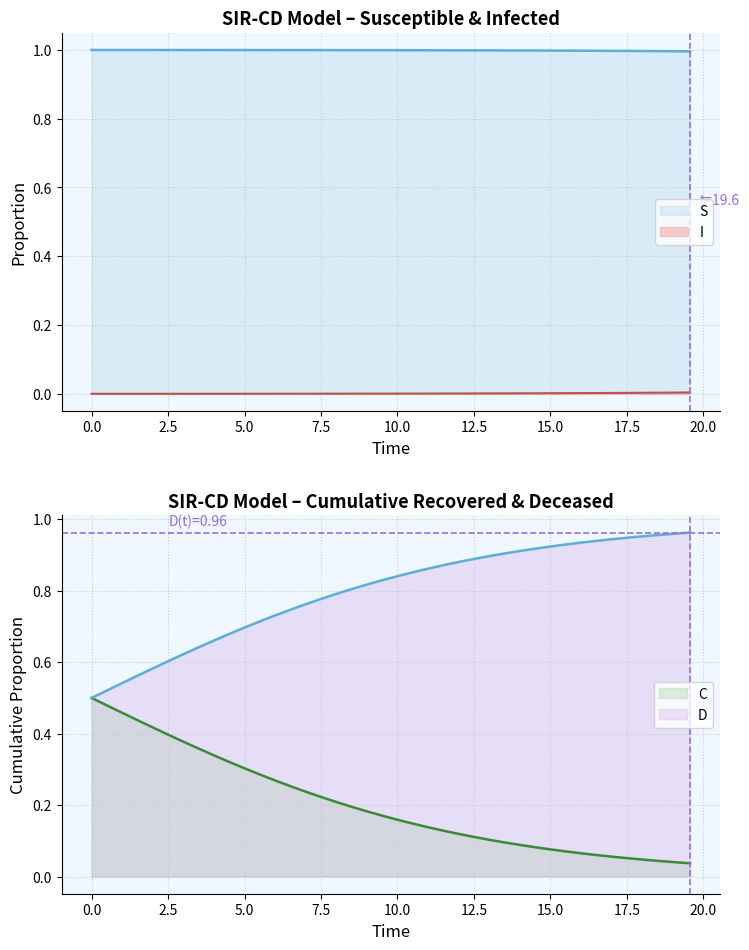

True or false: I has more than 1 interior local peaks.

False